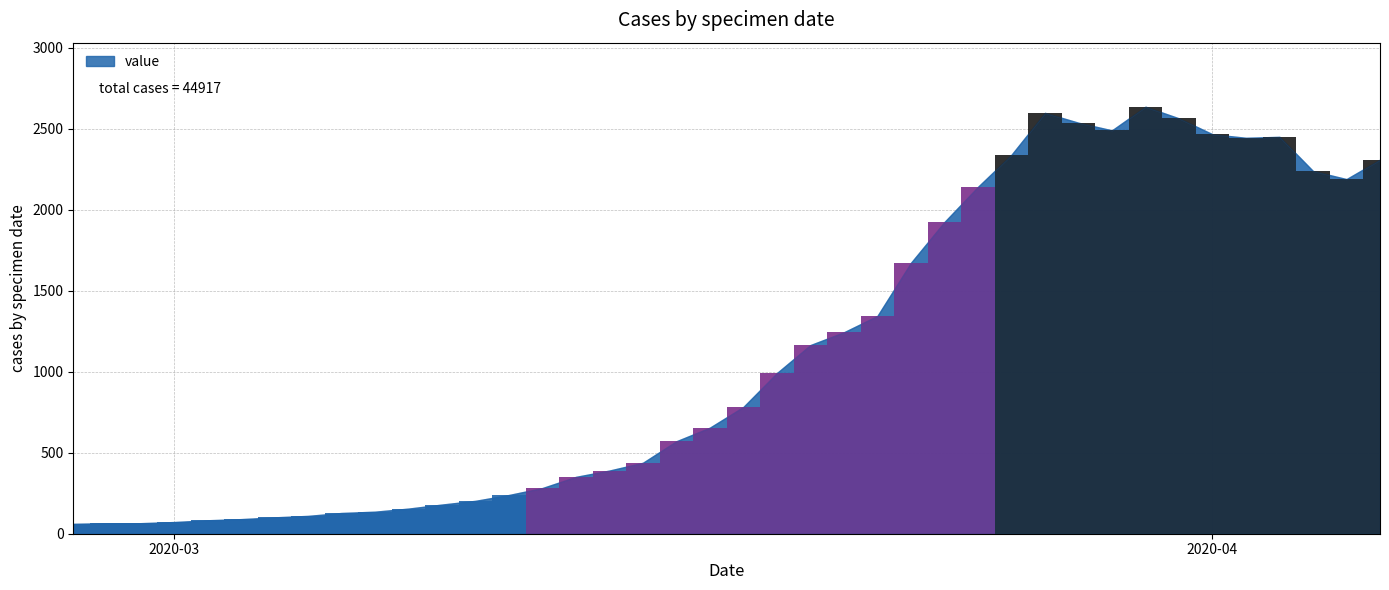

Which label corresponds to the largest value in the chart?

2020-03-30